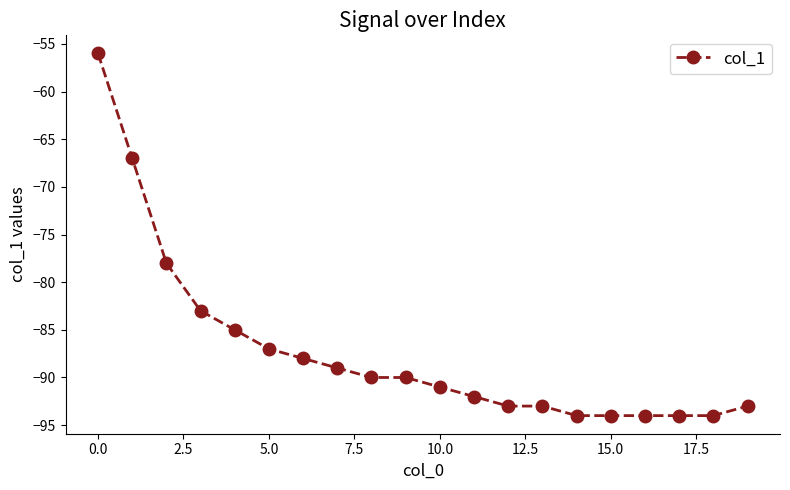

What is the maximum value shown in the chart?

-56